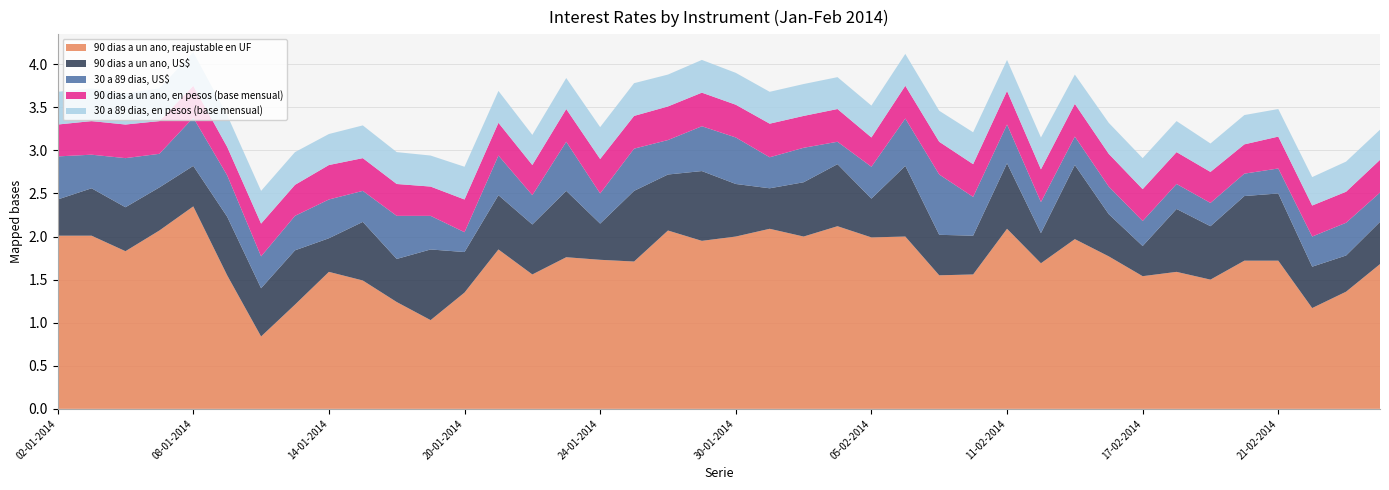

Reading left to right, list all the values displayed in this chart.

90 dias a un ano, reajustable en UF: 2.0	2.0	1.8	2.1	2.4	1.6	0.8	1.2	1.6	1.5	1.2	1.0	1.4	1.9	1.6	1.8	1.7	1.7	2.1	1.9	2.0	2.1	2.0	2.1	2.0	2.0	1.6	1.6	2.1	1.7	2.0	1.8	1.5	1.6	1.5	1.7	1.7	1.2	1.4	1.7
90 dias a un ano, US$: 0.4	0.6	0.5	0.5	0.5	0.7	0.6	0.6	0.4	0.7	0.5	0.8	0.5	0.6	0.6	0.8	0.4	0.8	0.7	0.8	0.6	0.5	0.6	0.7	0.5	0.8	0.5	0.5	0.8	0.3	0.9	0.5	0.3	0.7	0.6	0.8	0.8	0.5	0.4	0.5
30 a 89 dias, US$: 0.5	0.4	0.6	0.4	0.6	0.5	0.4	0.4	0.5	0.4	0.5	0.4	0.2	0.5	0.3	0.6	0.3	0.5	0.4	0.5	0.5	0.4	0.4	0.3	0.4	0.6	0.7	0.5	0.5	0.4	0.3	0.3	0.3	0.3	0.3	0.3	0.3	0.3	0.4	0.3
90 dias a un ano, en pesos (base mensual): 0.4	0.4	0.4	0.4	0.4	0.3	0.4	0.4	0.4	0.4	0.4	0.3	0.4	0.4	0.3	0.4	0.4	0.4	0.4	0.4	0.4	0.4	0.4	0.4	0.3	0.4	0.4	0.4	0.4	0.4	0.4	0.4	0.4	0.4	0.4	0.3	0.4	0.4	0.4	0.4
30 a 89 dias, en pesos (base mensual): 0.4	0.4	0.4	0.4	0.4	0.4	0.4	0.4	0.4	0.4	0.4	0.4	0.4	0.4	0.3	0.4	0.4	0.4	0.4	0.4	0.4	0.4	0.4	0.4	0.4	0.4	0.4	0.4	0.4	0.4	0.3	0.4	0.4	0.4	0.3	0.3	0.3	0.3	0.3	0.3